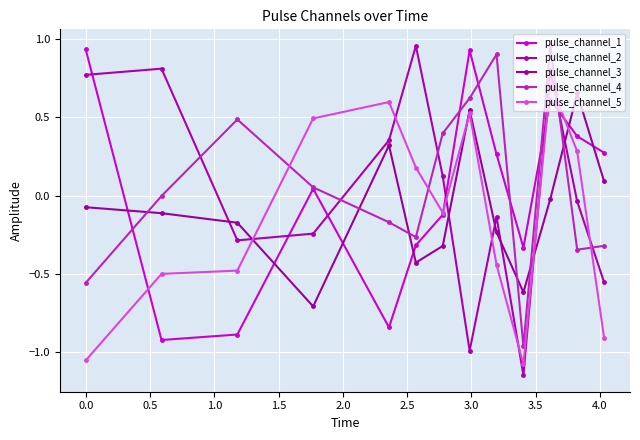

How many values in pulse_channel_5 are below zero?

7